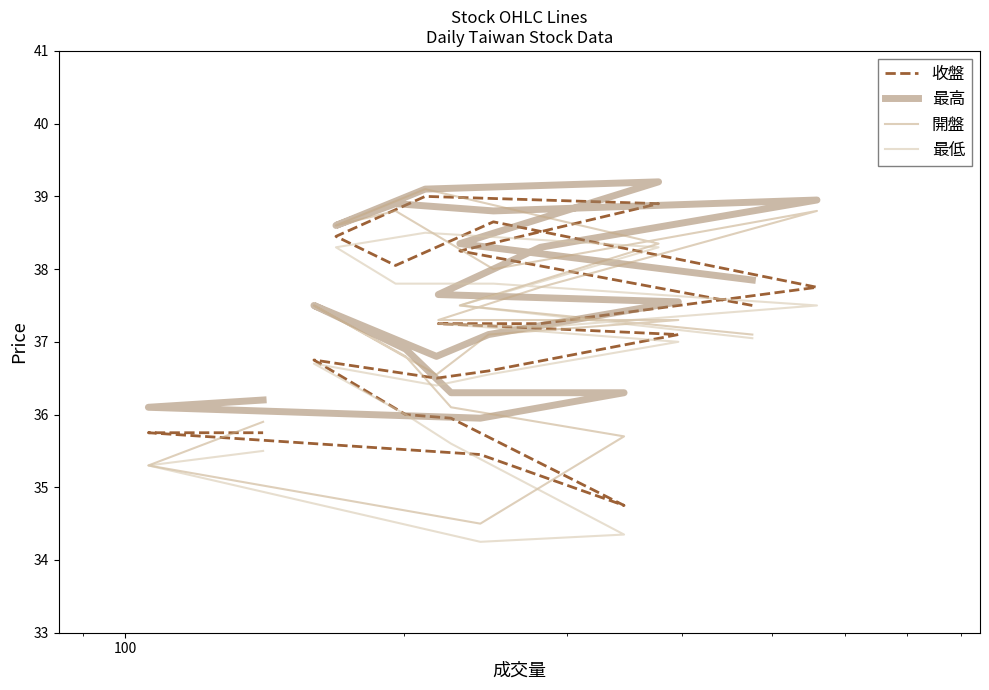

What are all the series names shown in the legend?

收盤, 最高, 開盤, 最低